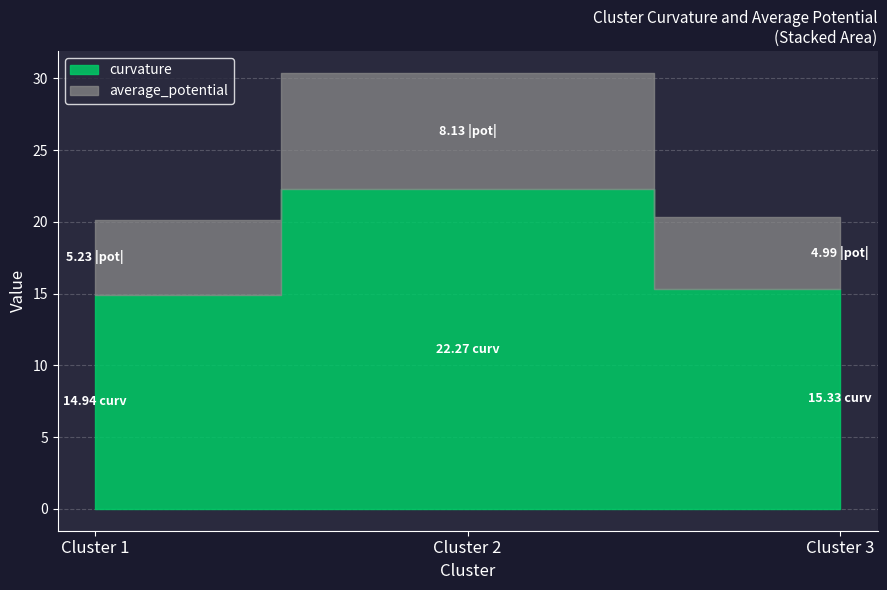

Where is curvature nearest to the value 18?

Cluster 3